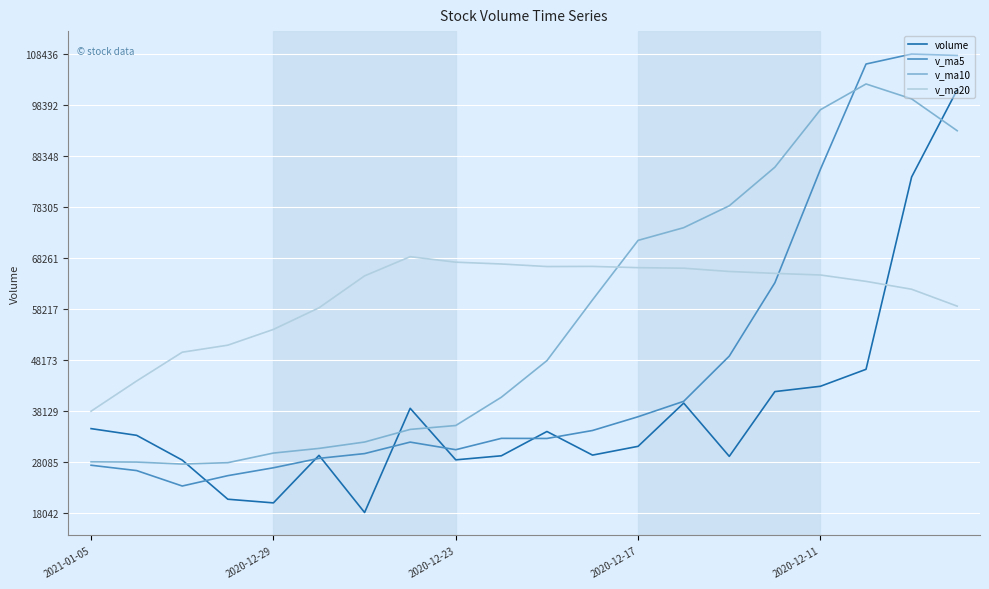

What is the maximum value shown in the chart?

108436.1